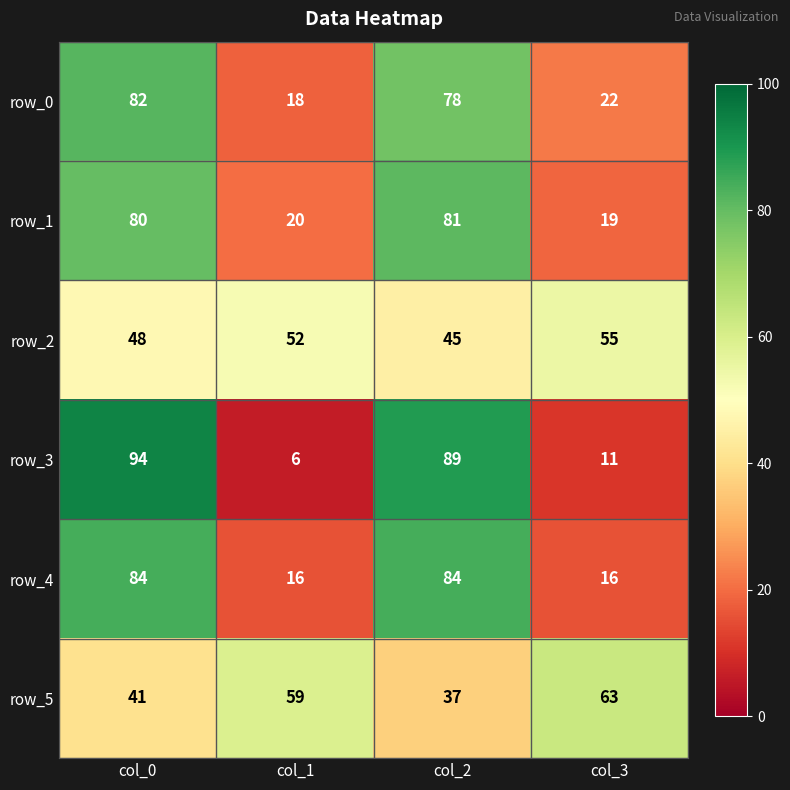

Reading right to left, extract all data points from this chart.

row_0: col_3=22	col_2=78	col_1=18	col_0=82
row_1: col_3=19	col_2=81	col_1=20	col_0=80
row_2: col_3=55	col_2=45	col_1=52	col_0=48
row_3: col_3=11	col_2=89	col_1=6	col_0=94
row_4: col_3=16	col_2=84	col_1=16	col_0=84
row_5: col_3=63	col_2=37	col_1=59	col_0=41